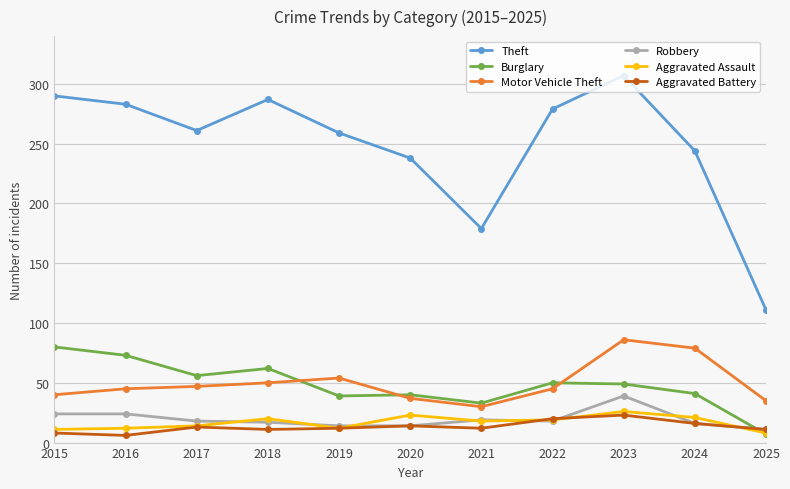

Is this an area chart (filled region under the line)?

No